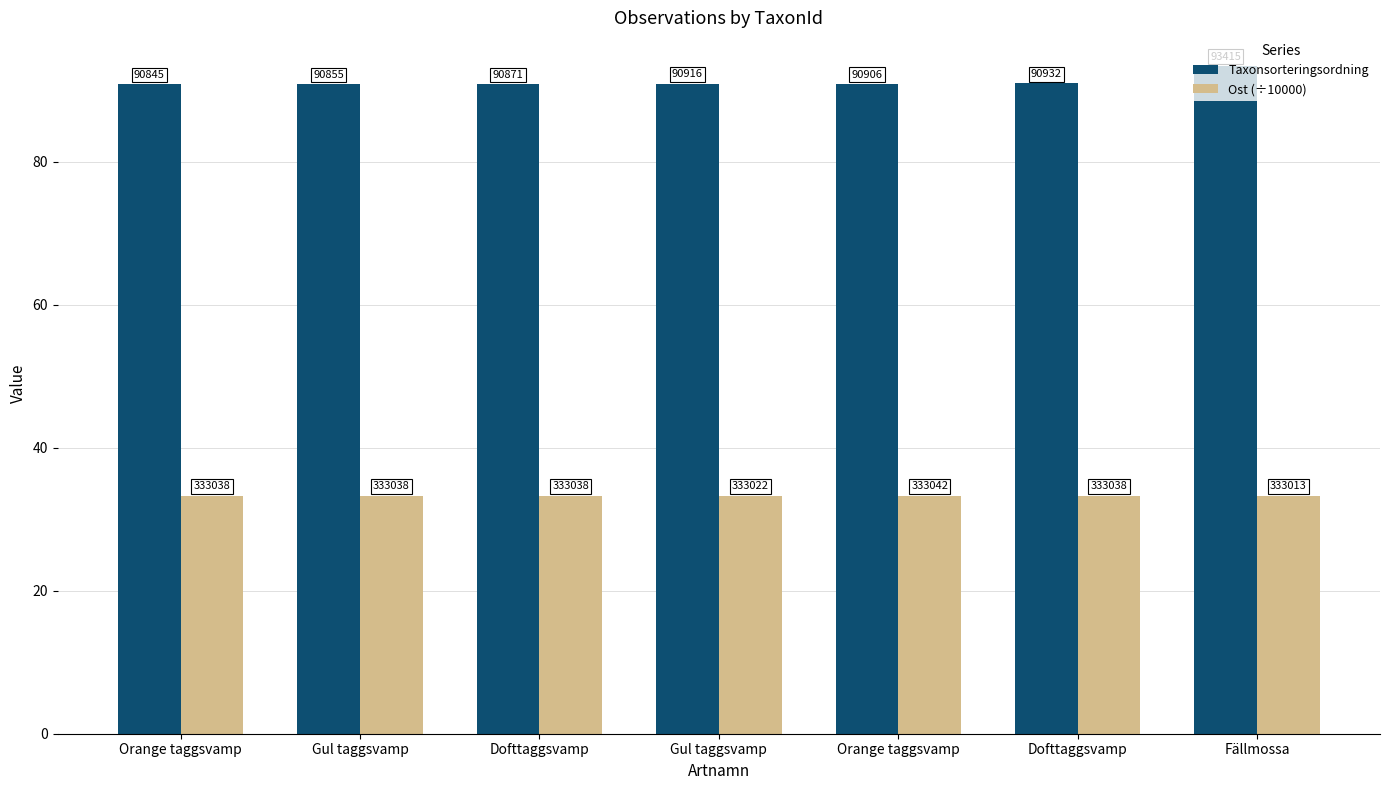

Rank the series by their average value, from lowest to highest.

Ost (÷10000), Taxonsorteringsordning